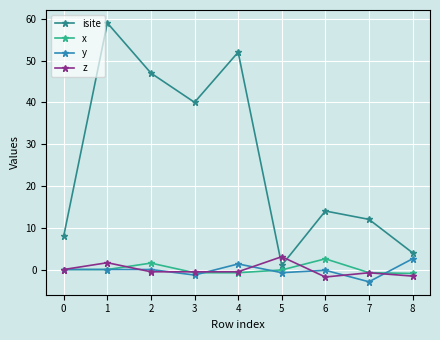

Is it true that isite equals 52.0 at 4?

True